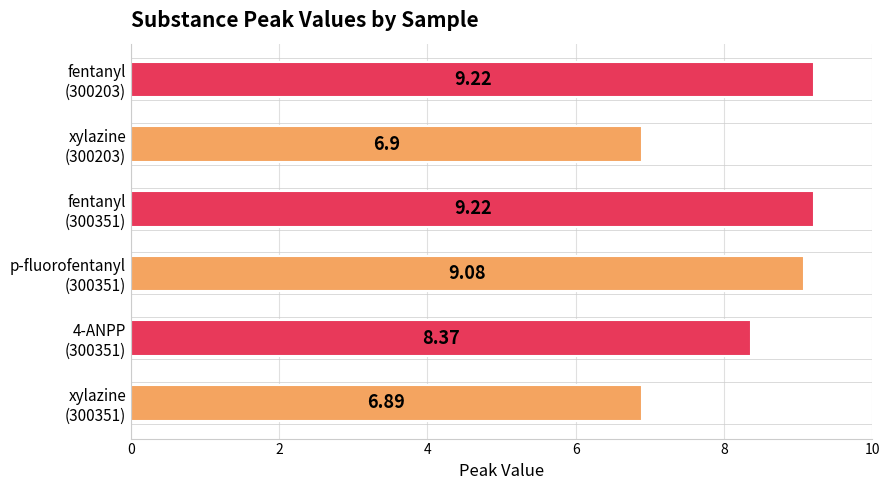

What is the sum of all values?

49.7